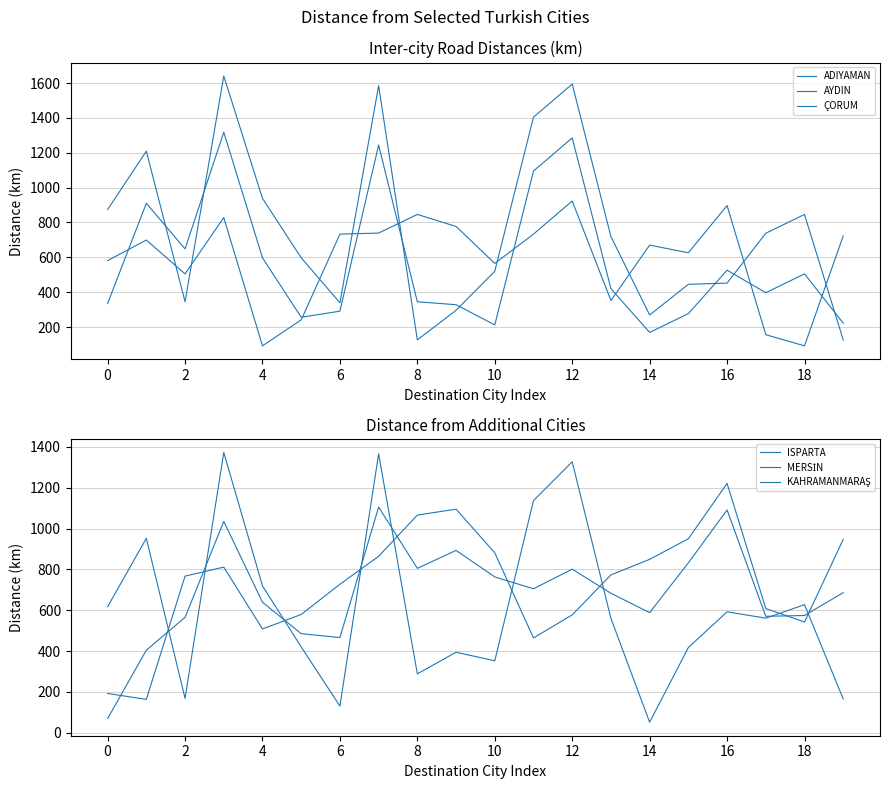

True or false: AYDIN and ADIYAMAN intersect in this chart.

True